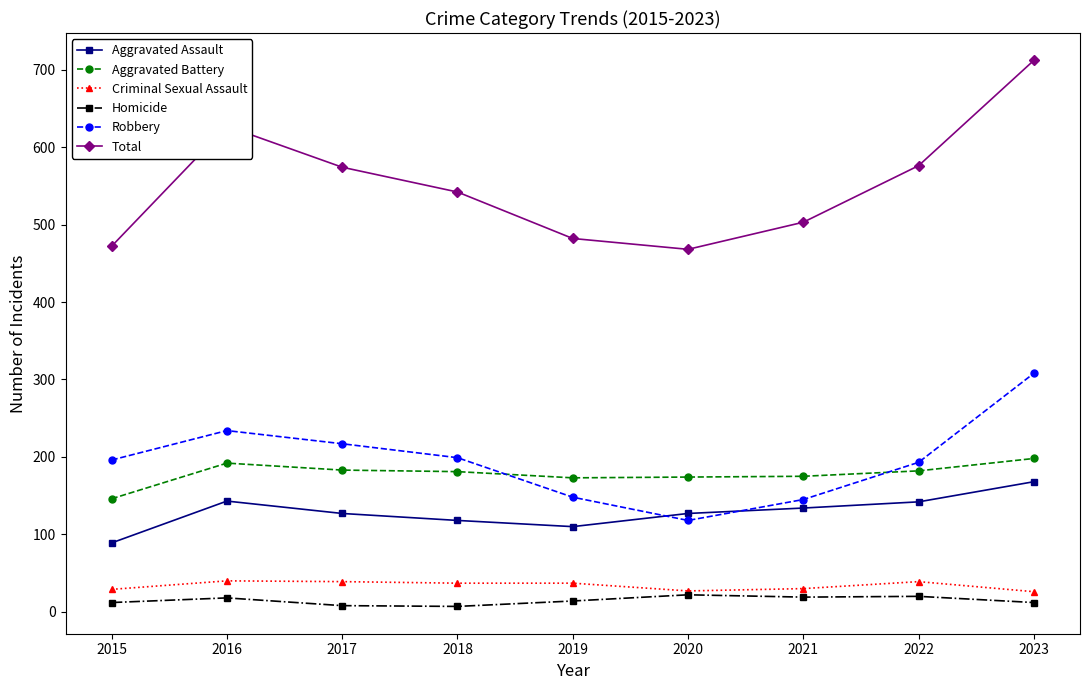

Rank the series at 2017 from lowest to highest value.

Homicide, Criminal Sexual Assault, Aggravated Assault, Aggravated Battery, Robbery, Total